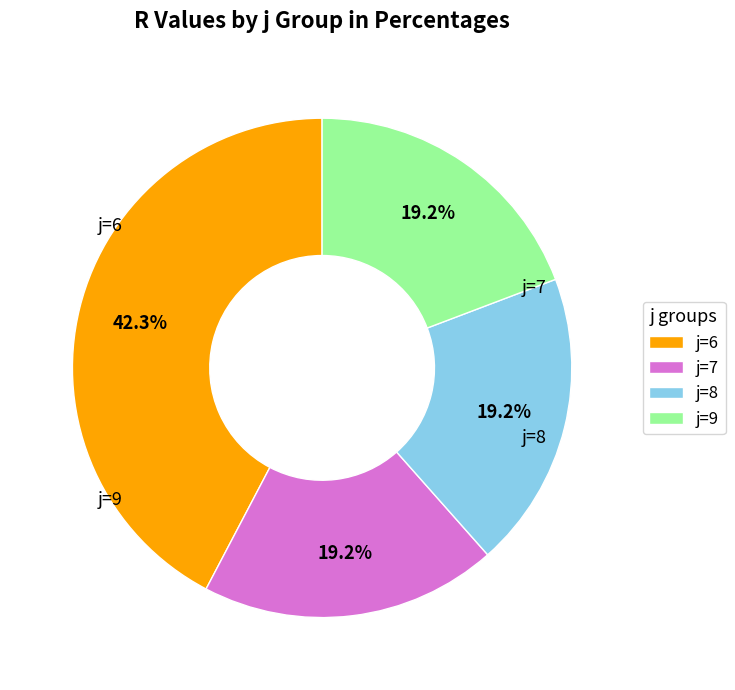

Which has a higher value, j=7 or j=6?

j=6